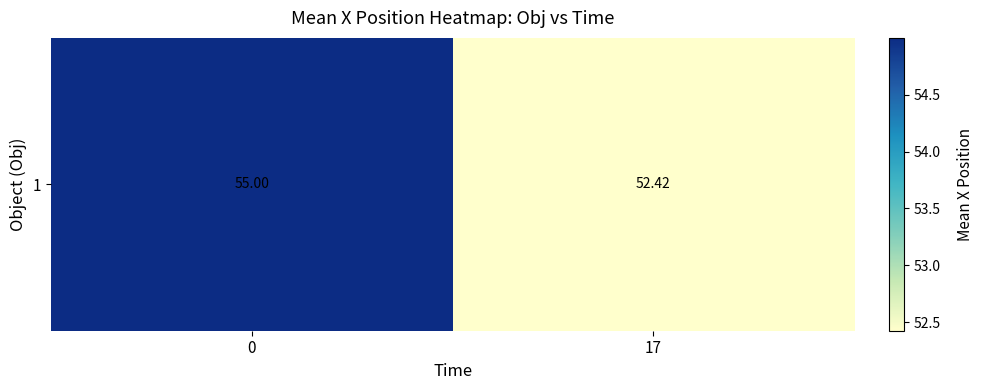

The chart shows a value of 55.0 at 0. True or false?

True